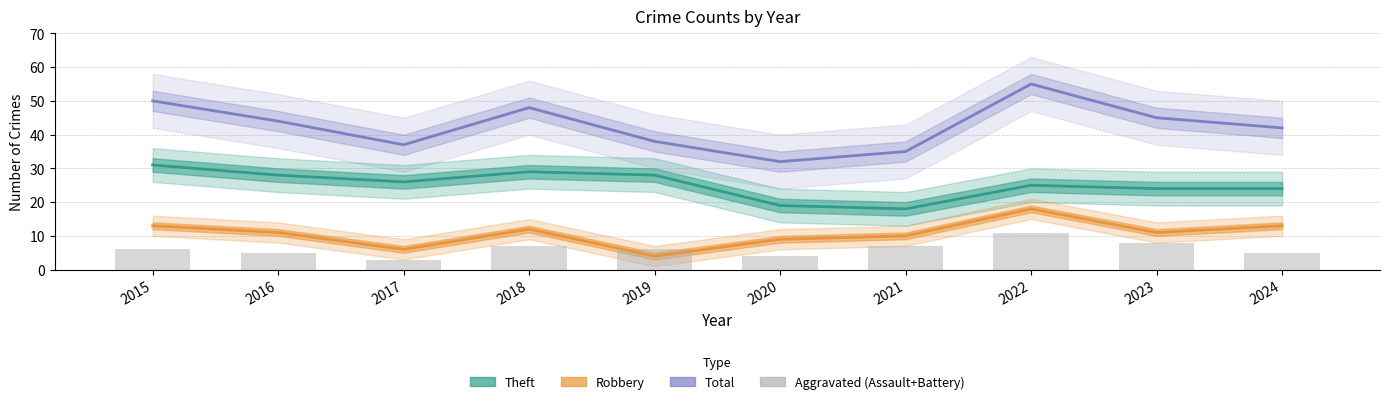

How many values in the Aggravated (Assault+Battery) series exceed 6?

4